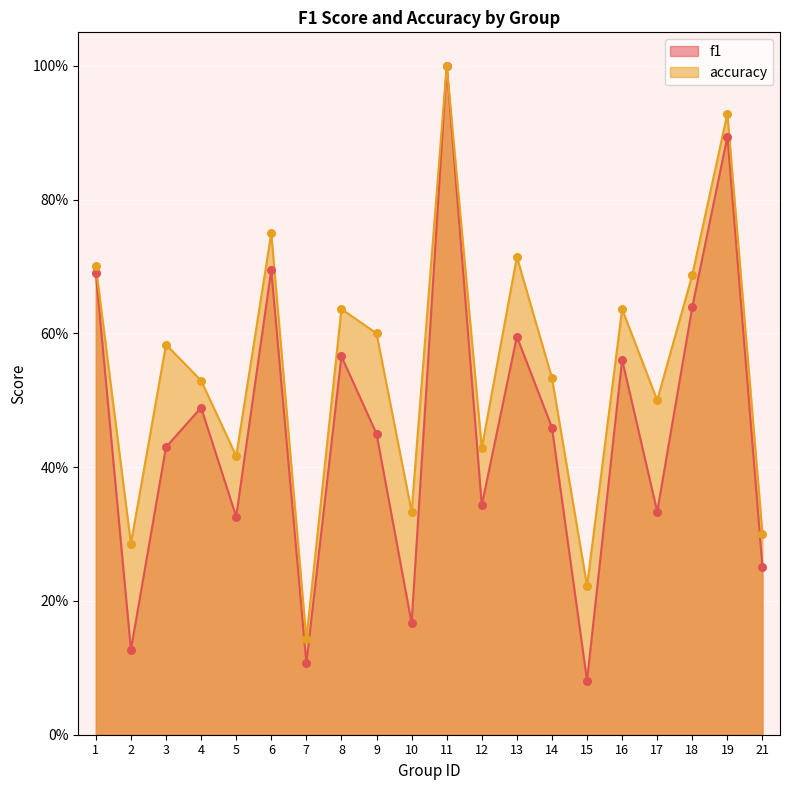

At how many categories does at least one series exceed 0?

20